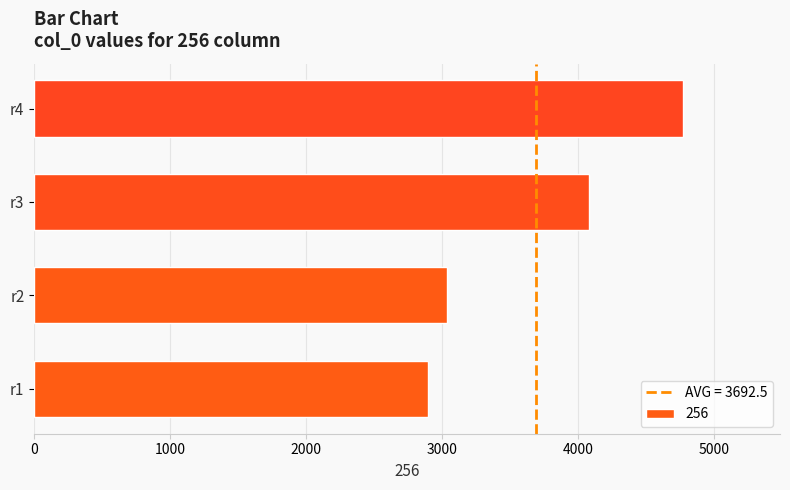

What is the difference between the second highest and second lowest values?

1044